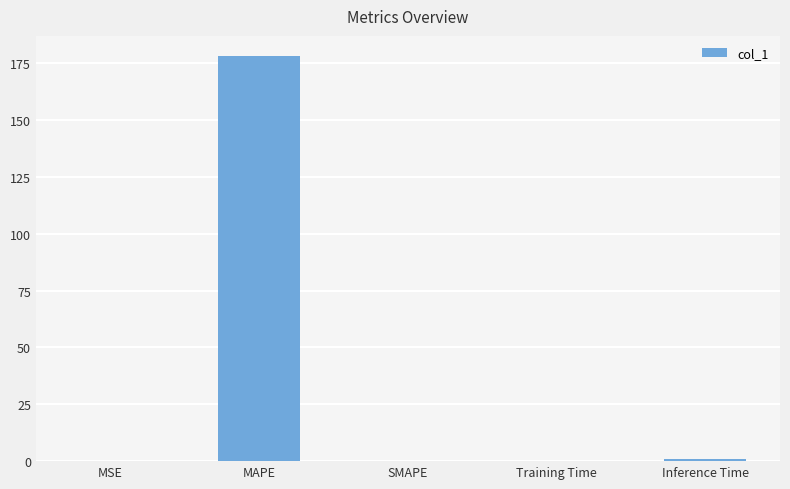

Which category has the highest value across all series?

MAPE